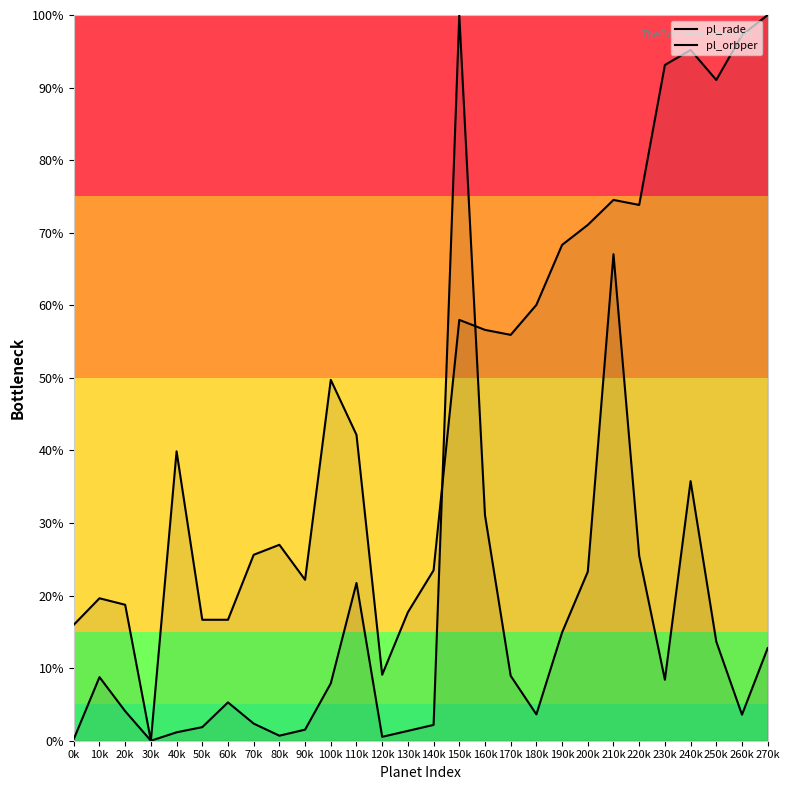

At which category does the chart reach its peak across all series?

270k